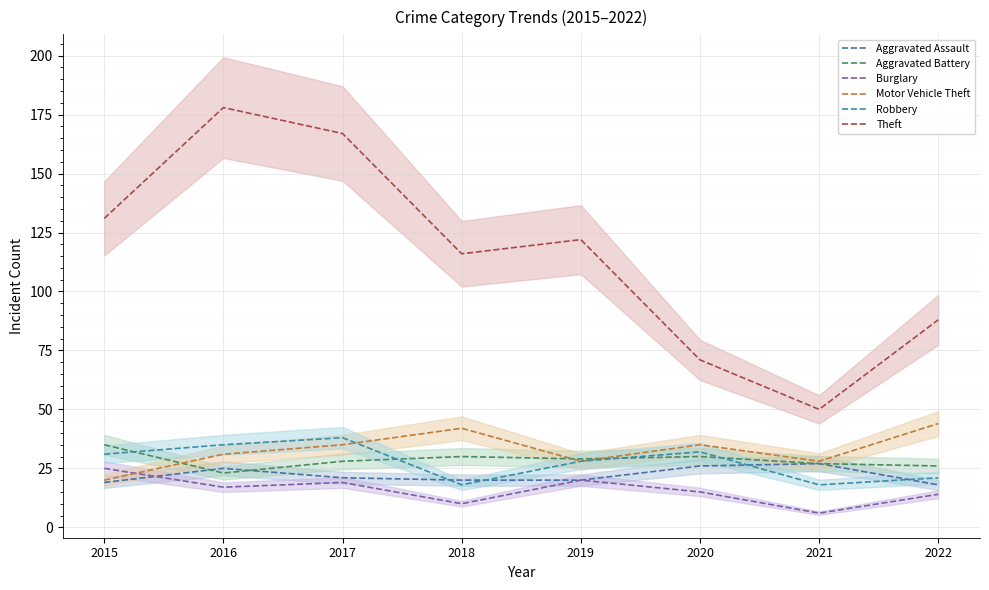

At which category does Robbery reach its first local peak?

2017